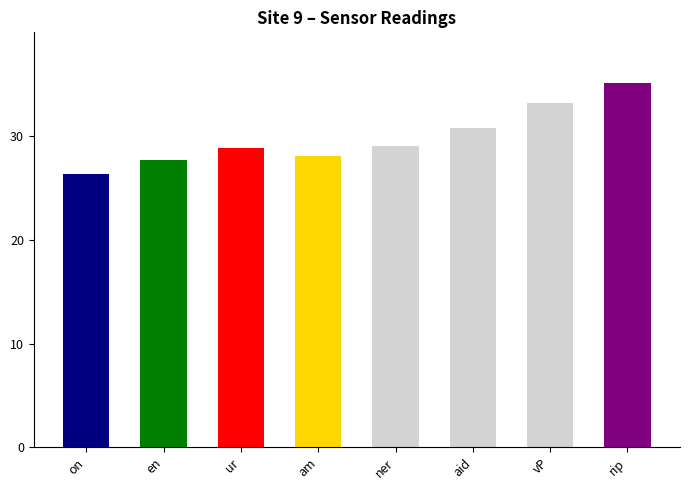

What is the average value?

29.9